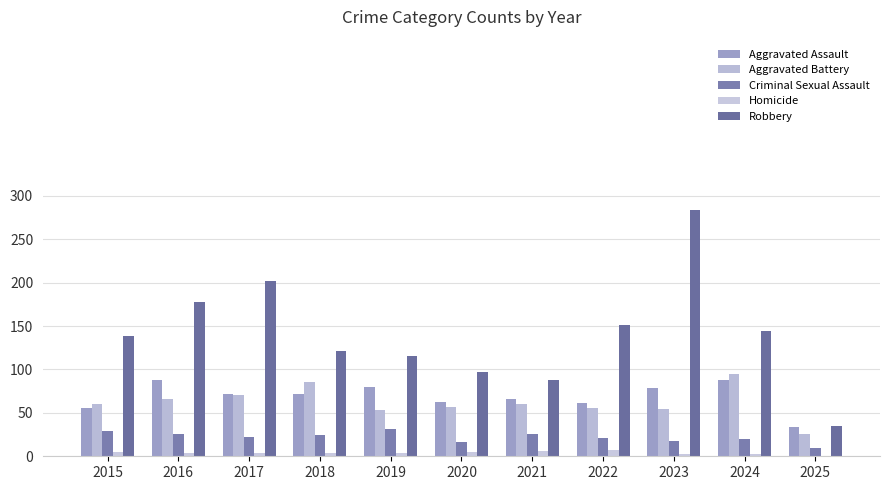

Is it true that Homicide equals 4 at 2019?

True